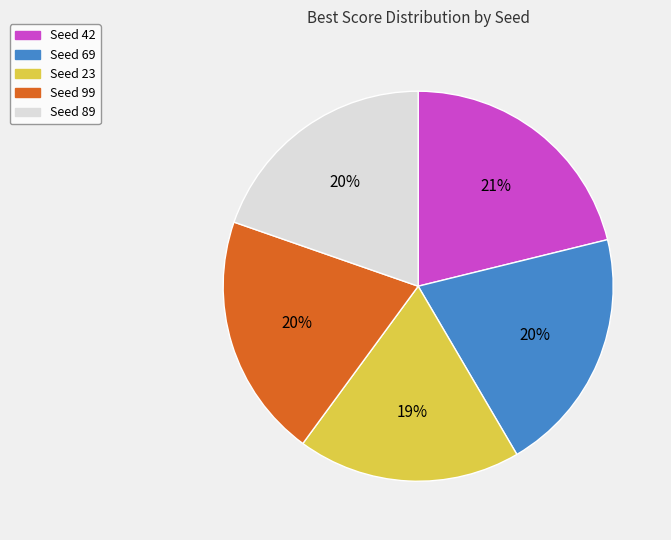

To the nearest percent, what is the average slice percentage?

20%